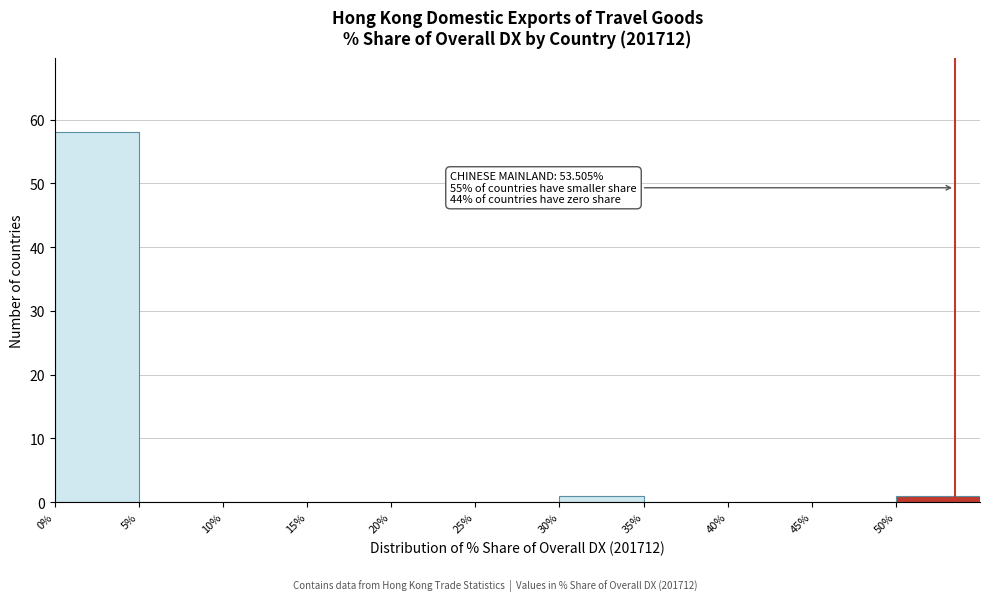

Over which range of the x-axis is the bar tallest?

0 to 5